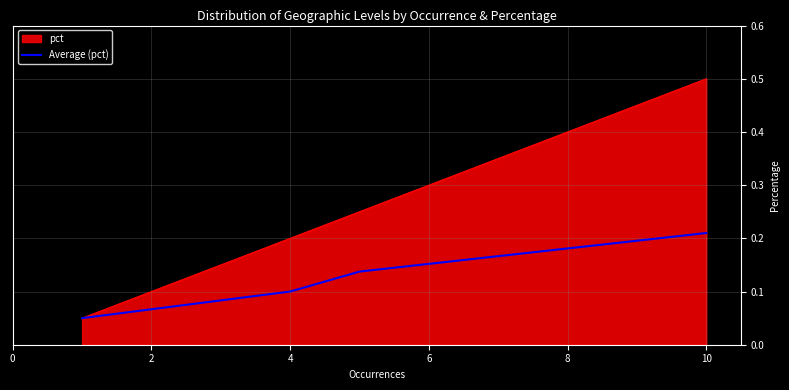

Does the chart display data point markers on the line(s)?

No